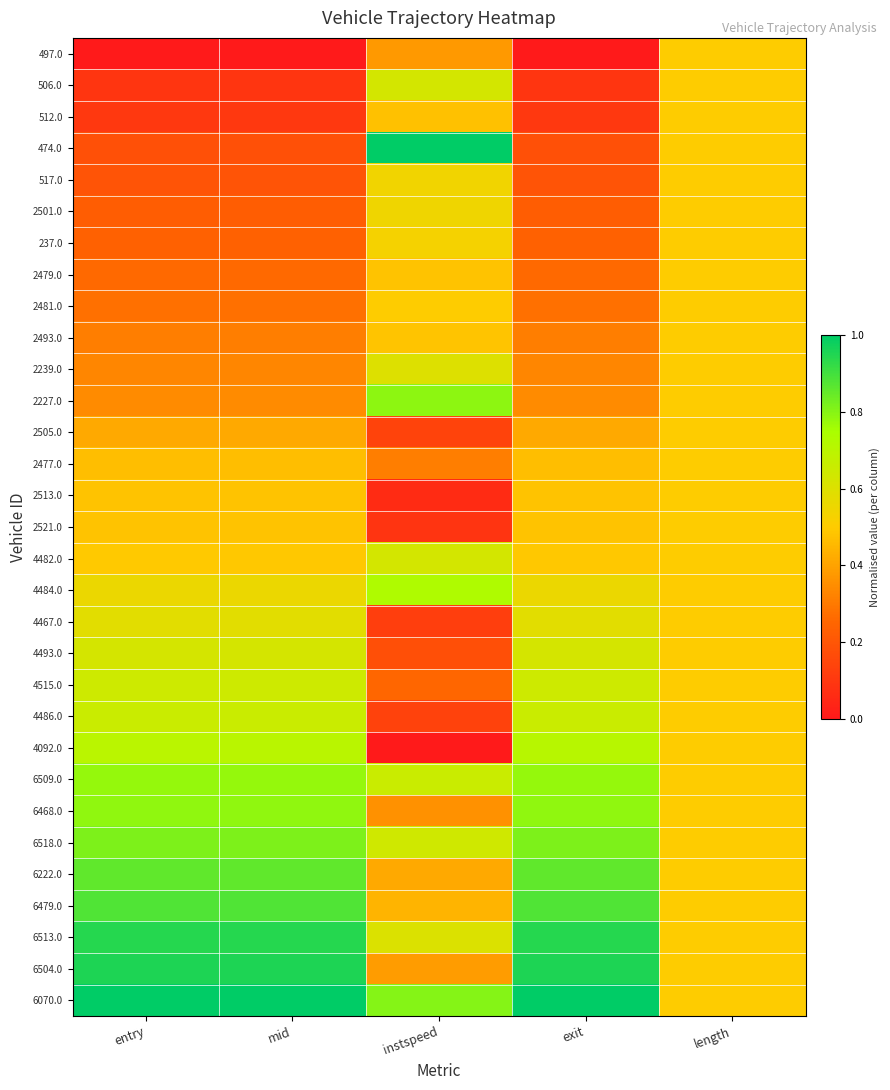

How many categories are shown in the chart?

5